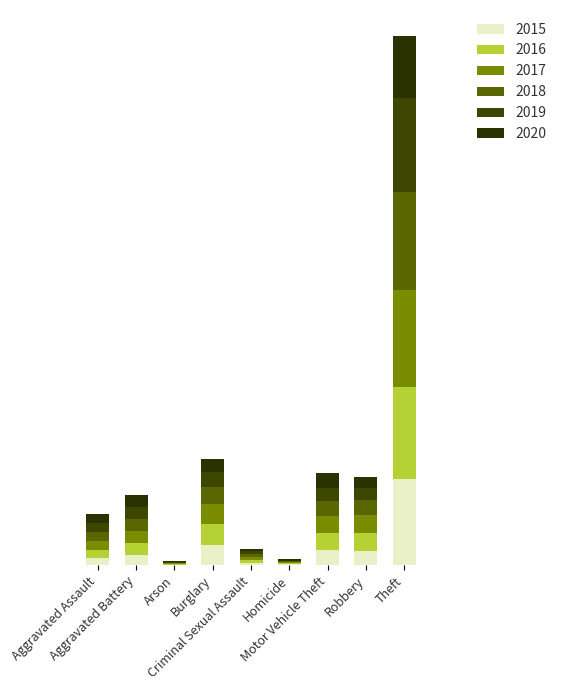

Does the chart contain stacked bars?

Yes